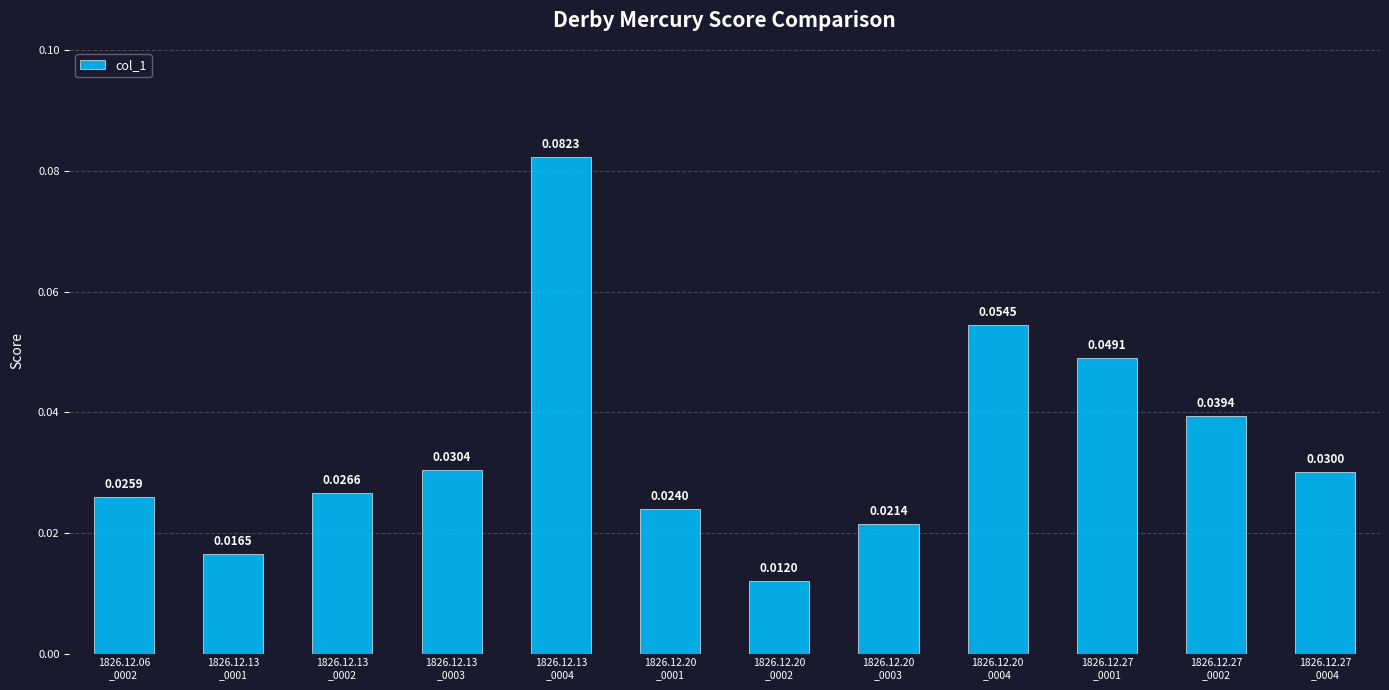

Rank the categories by value from lowest to highest.

1826.12.20
_0002, 1826.12.13
_0001, 1826.12.20
_0003, 1826.12.20
_0001, 1826.12.06
_0002, 1826.12.13
_0002, 1826.12.27
_0004, 1826.12.13
_0003, 1826.12.27
_0002, 1826.12.27
_0001, 1826.12.20
_0004, 1826.12.13
_0004